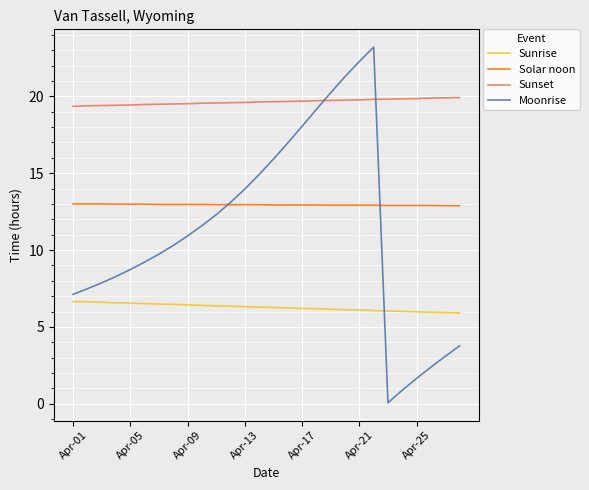

Does the chart have visible grid lines?

Yes